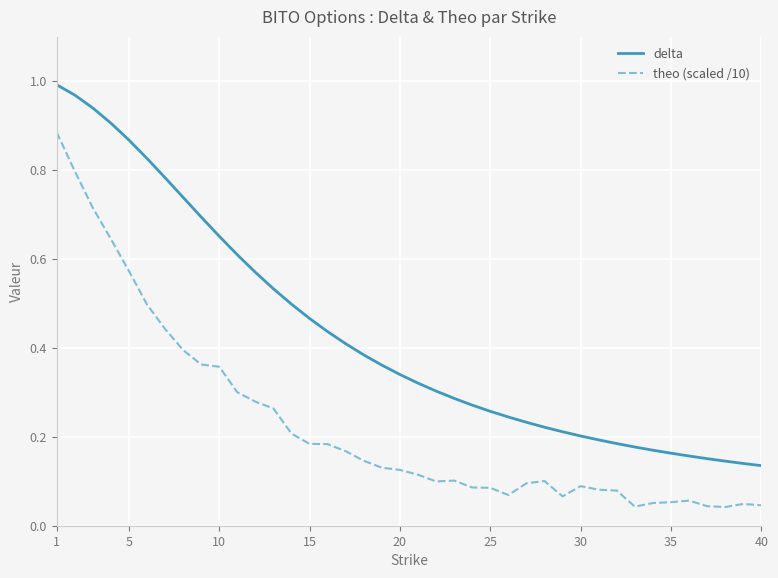

Which series has the largest total across all categories?

delta